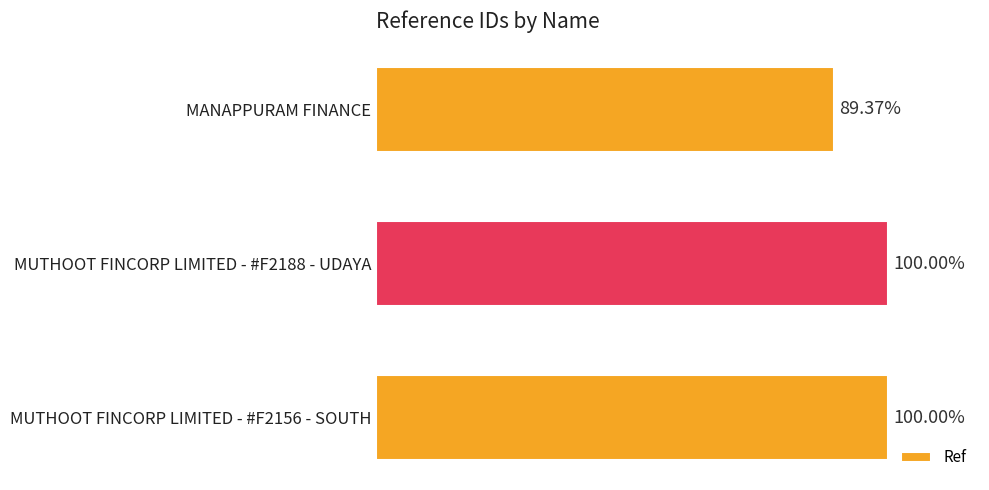

Does the chart contain any negative values?

No